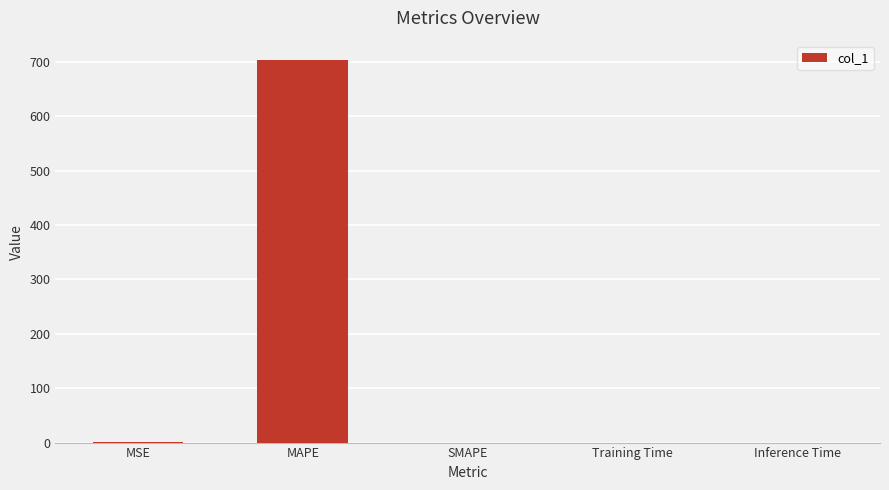

What is the greatest value displayed?

703.6